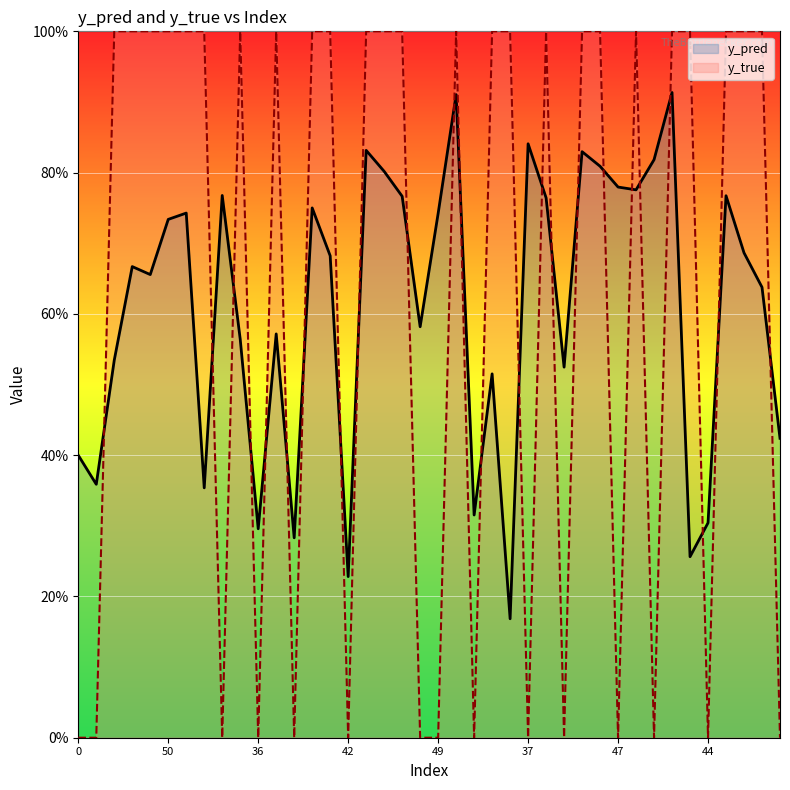

At which category does y_true reach its first local peak?

9